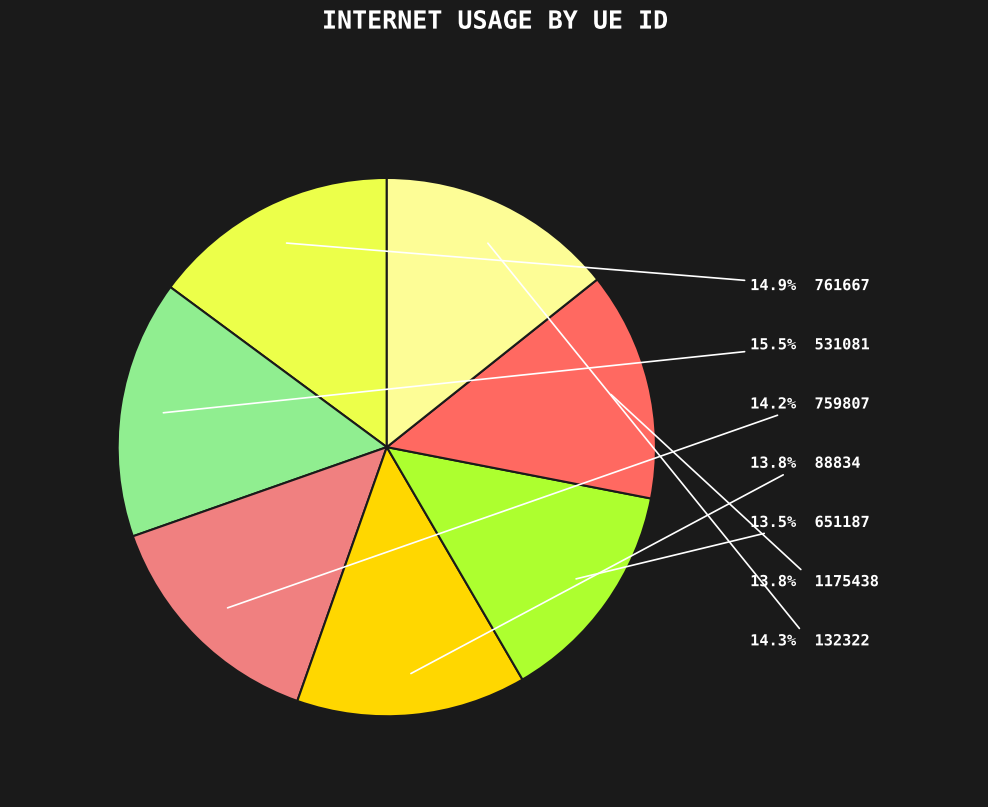

Is there any slice that represents more than half of the pie?

No